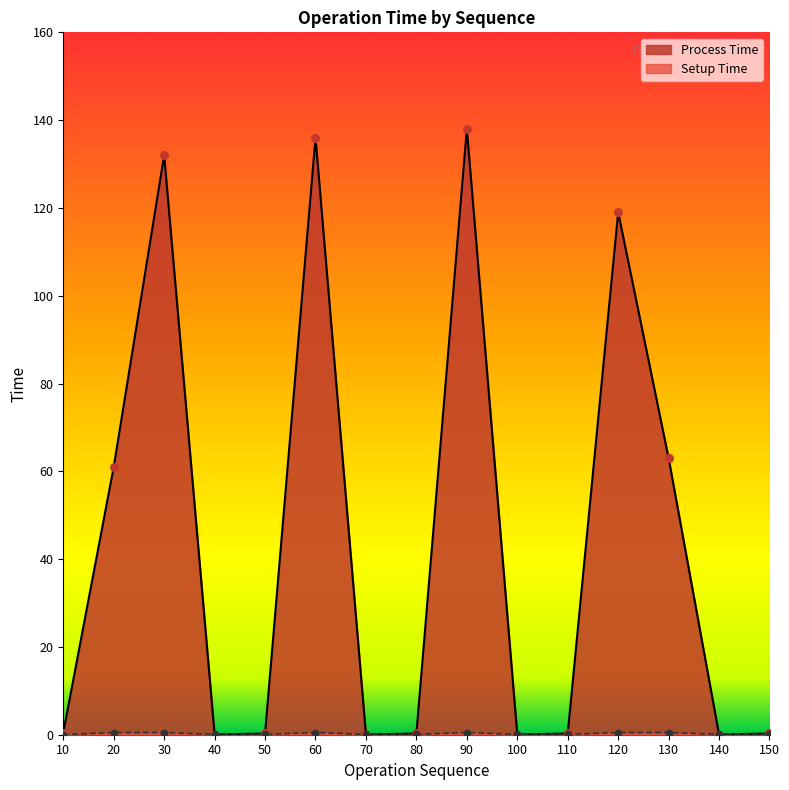

Which series has the widest spread of Y values?

Process Time